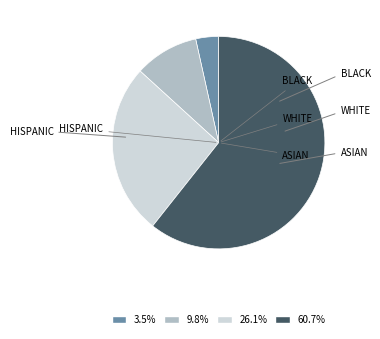

Is there a majority slice in this chart?

Yes